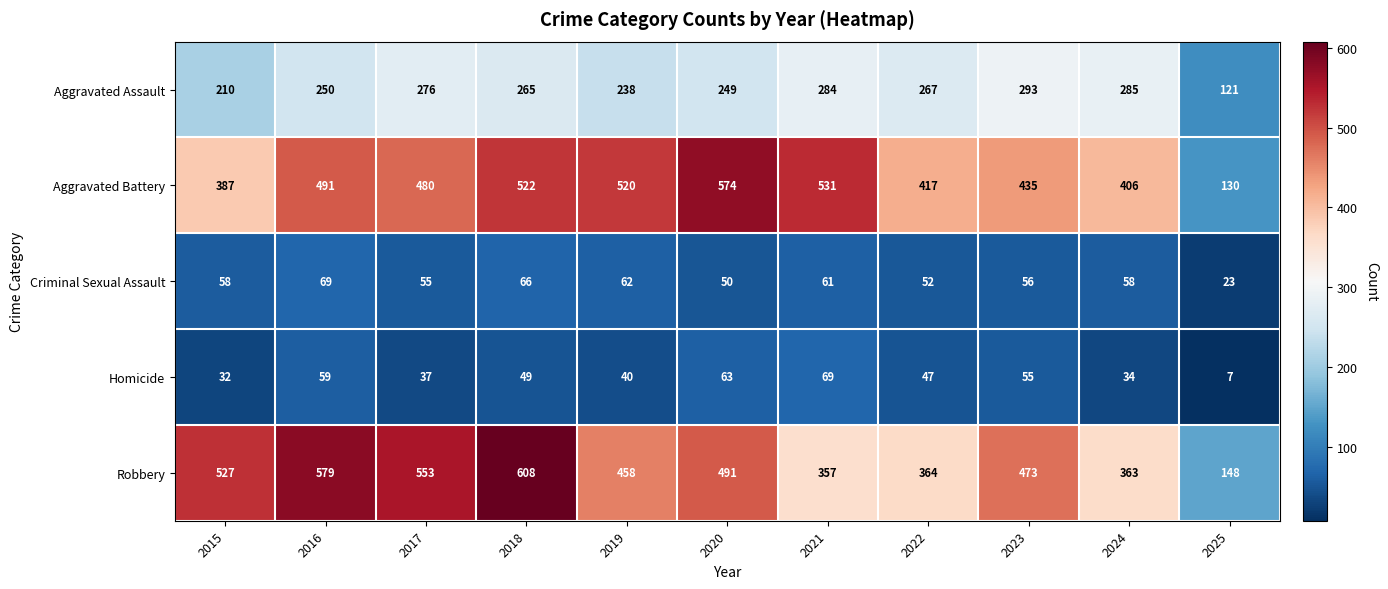

What is the highest value of the Robbery series?

608